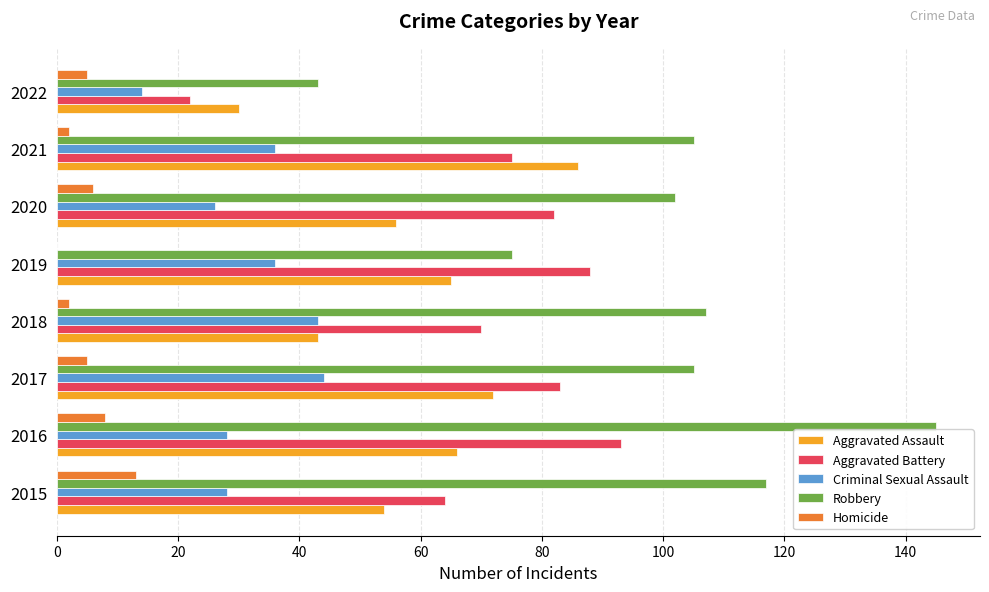

How many categories are shown in the chart?

8